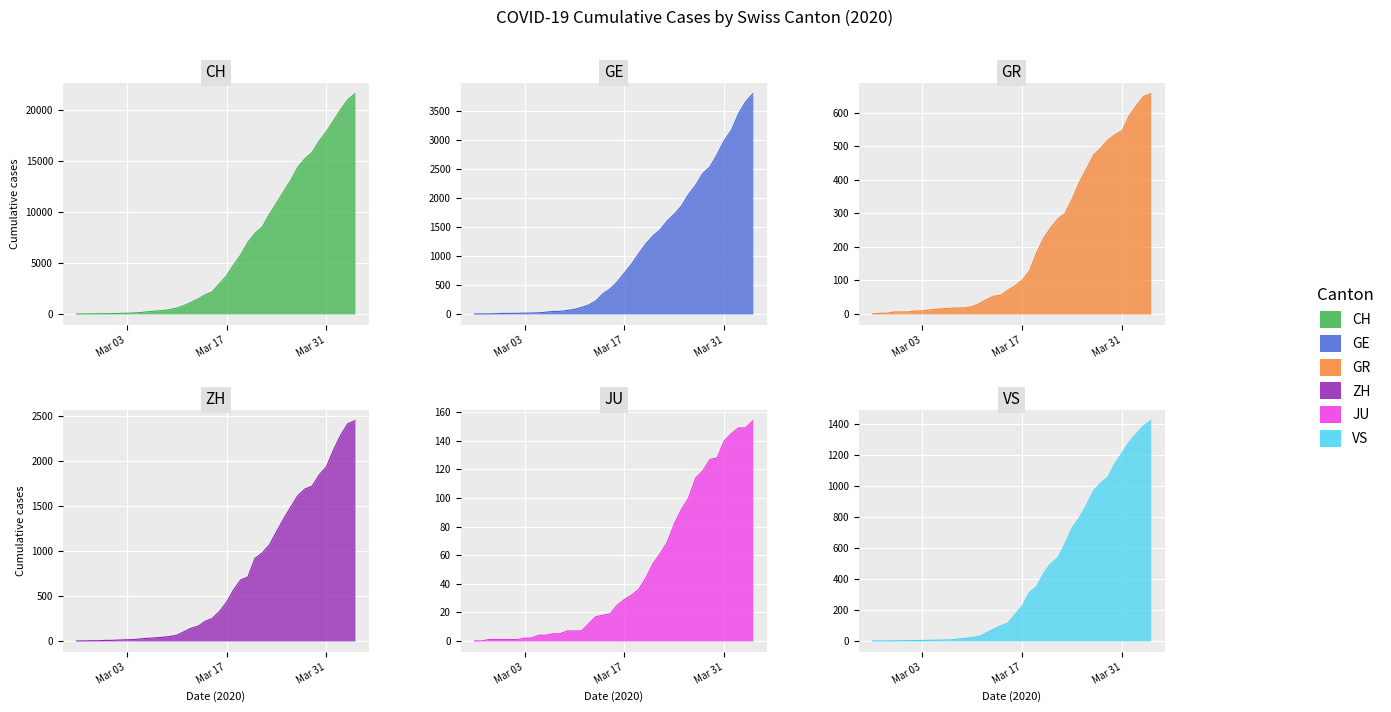

Count the number of categories in the chart.

40